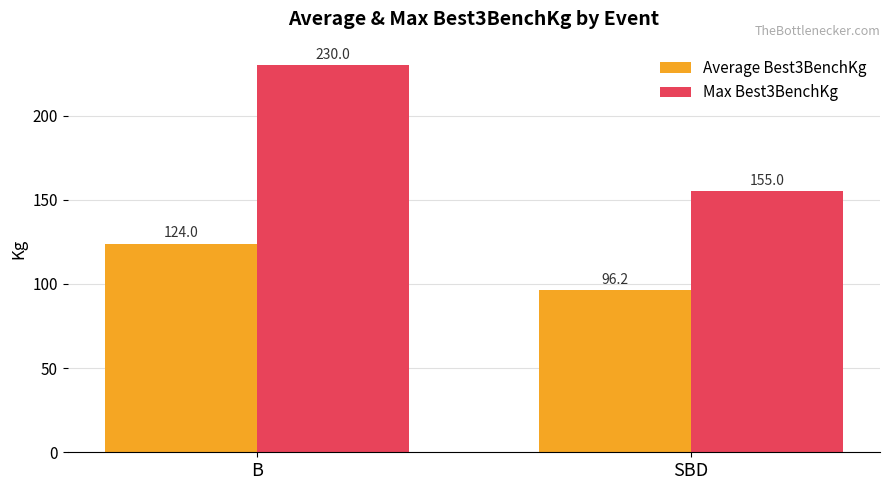

What is the label of the 2nd bar from the left?

SBD